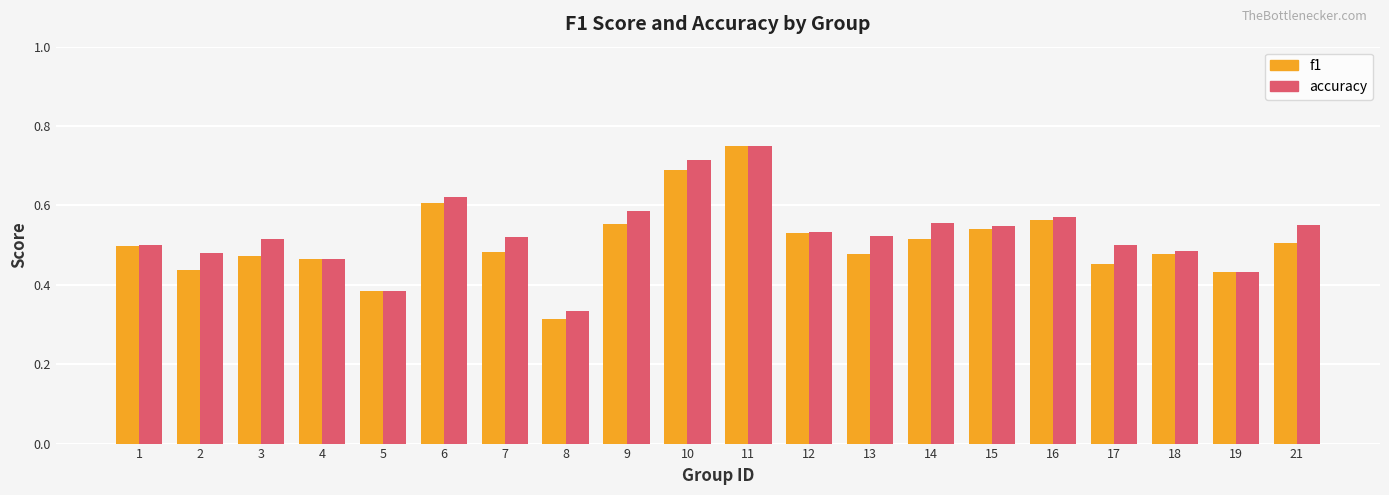

What is the sum of all accuracy values?

10.6